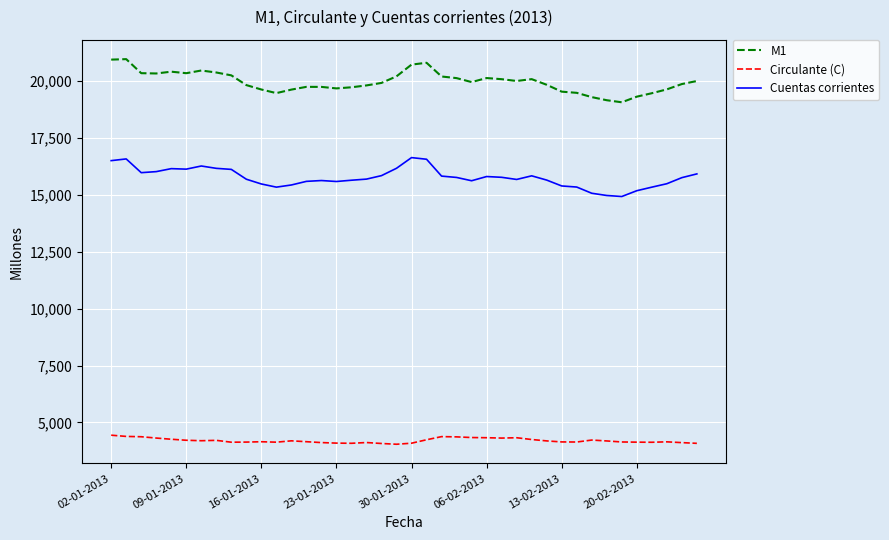

Which series has the largest total across all categories?

M1